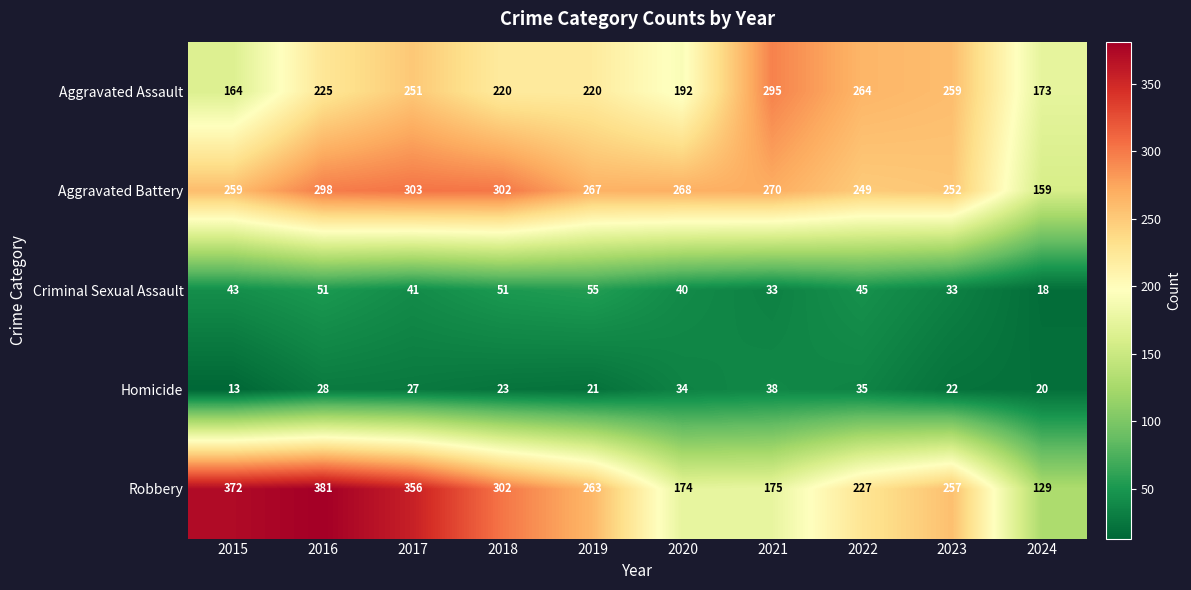

What is the maximum value shown in the chart?

381